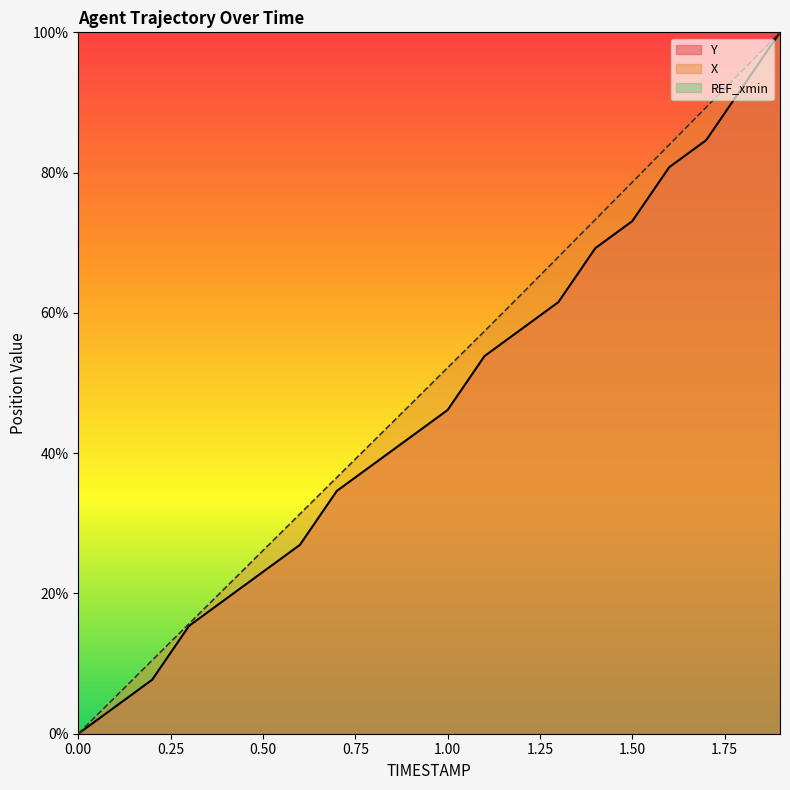

The value of Y at 1.4 is 69.2. True or false?

True